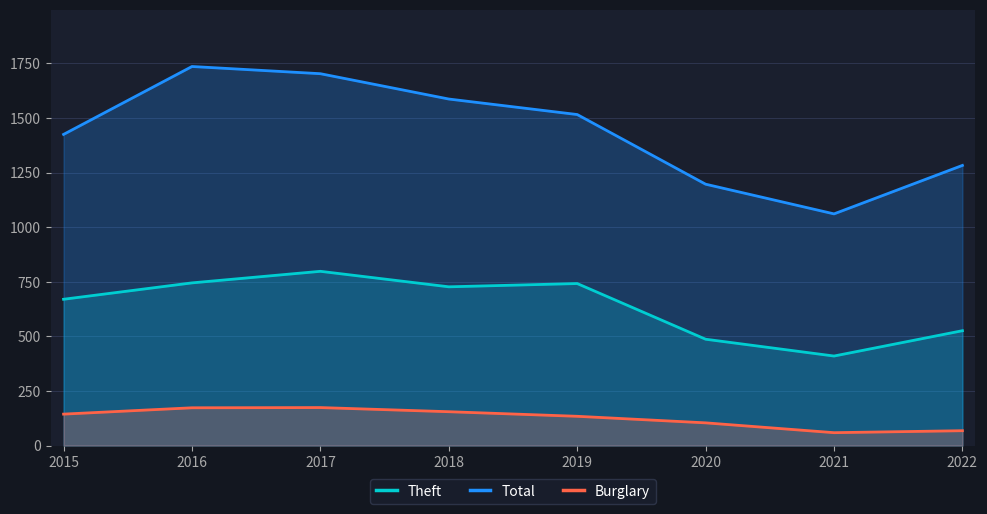

Reading left to right, what are all the values shown in this chart?

Theft: 2015=670	2016=745	2017=798	2018=727	2019=742	2020=487	2021=410	2022=526
Total: 2015=1425	2016=1736	2017=1703	2018=1587	2019=1516	2020=1197	2021=1061	2022=1283
Burglary: 2015=144	2016=173	2017=174	2018=155	2019=134	2020=104	2021=59	2022=68